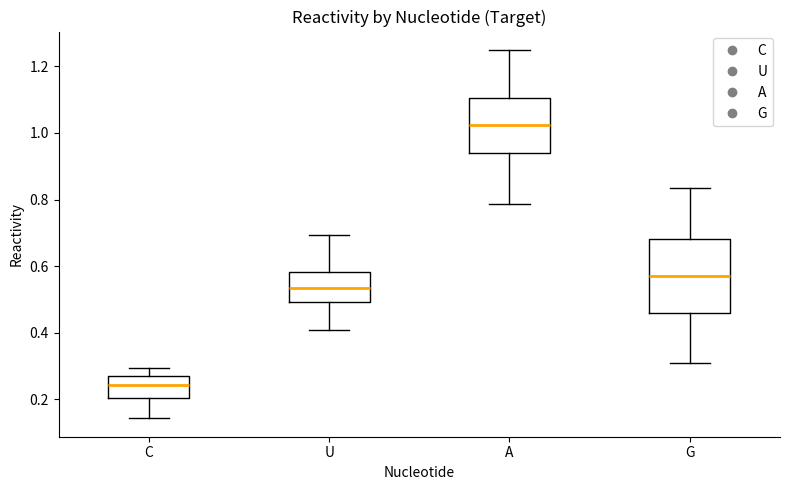

Comparing the boxes themselves (not the whiskers), which one is the tallest?

G